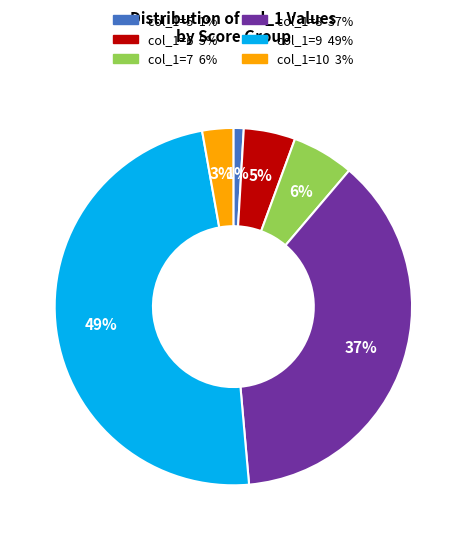

Between col_1=8 37% and col_1=7 6%, which is larger?

col_1=8 37%